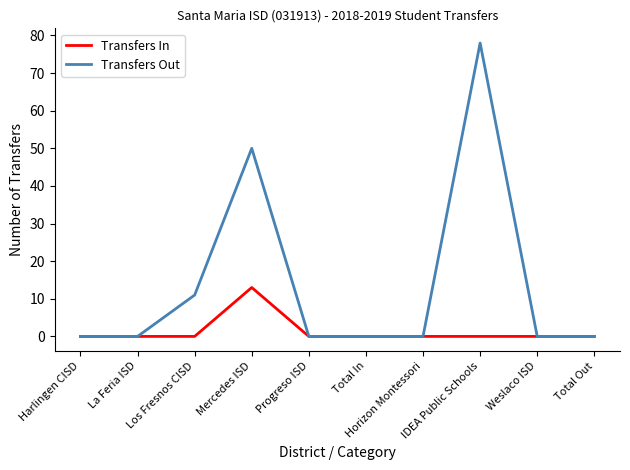

How many series are shown in this chart?

2